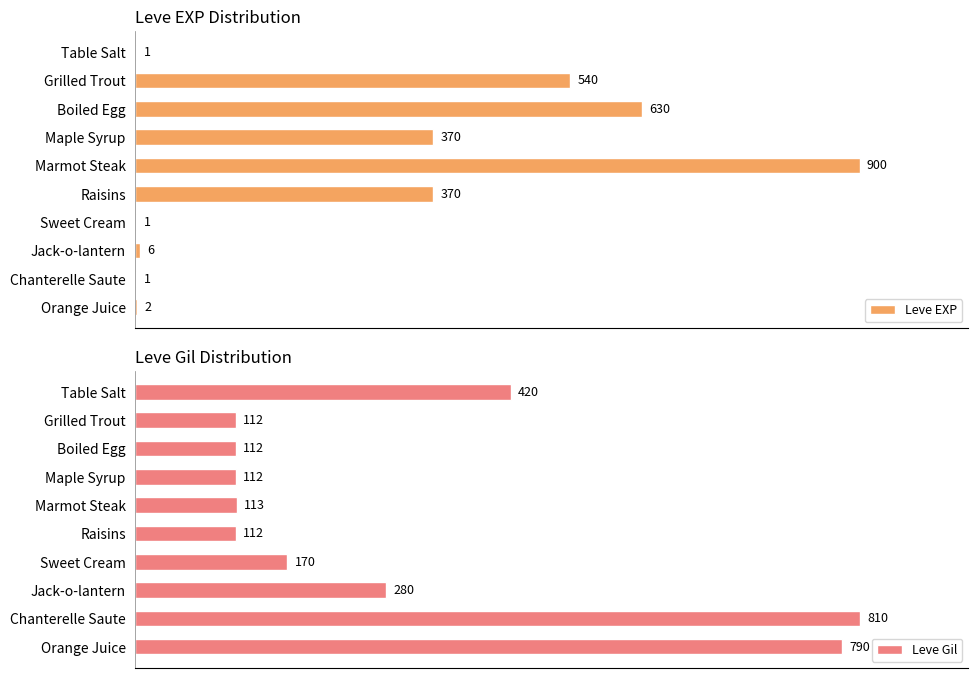

At which label is Leve Gil closest to 461?

Table Salt